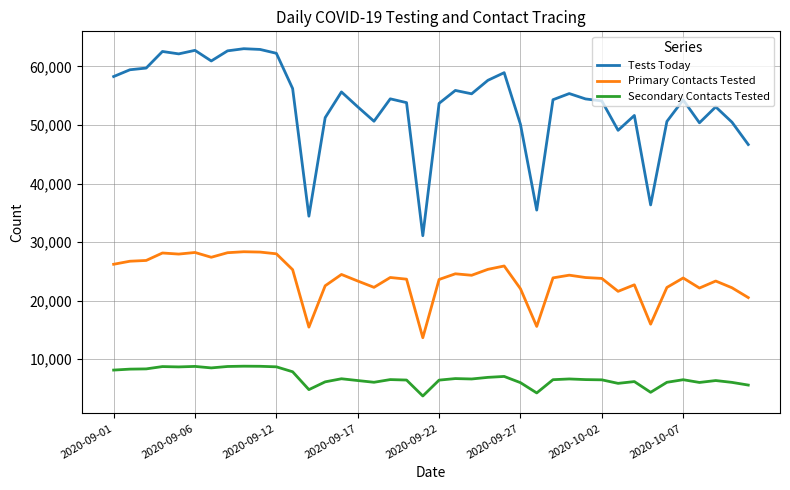

True or false: Primary Contacts Tested and Secondary Contacts Tested cross at least once.

False